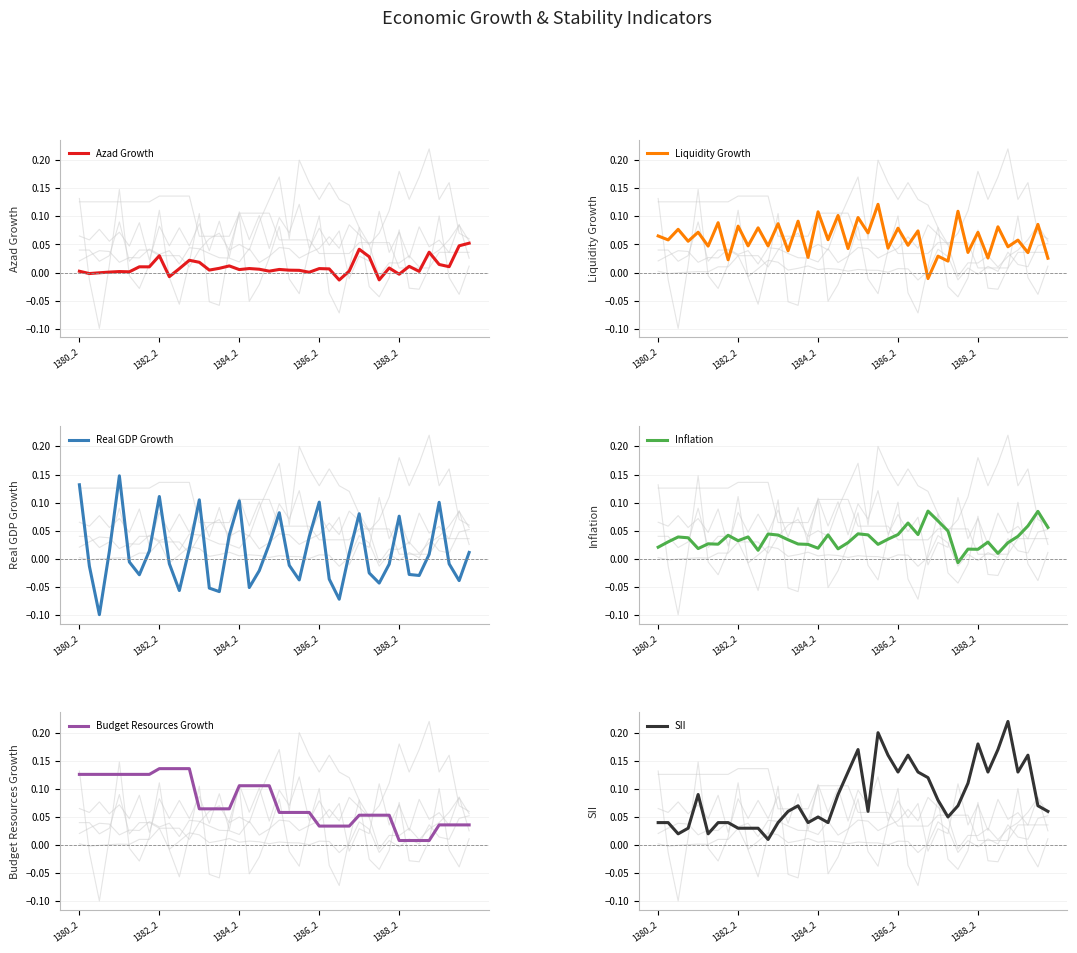

What is the smallest value displayed?

-0.1